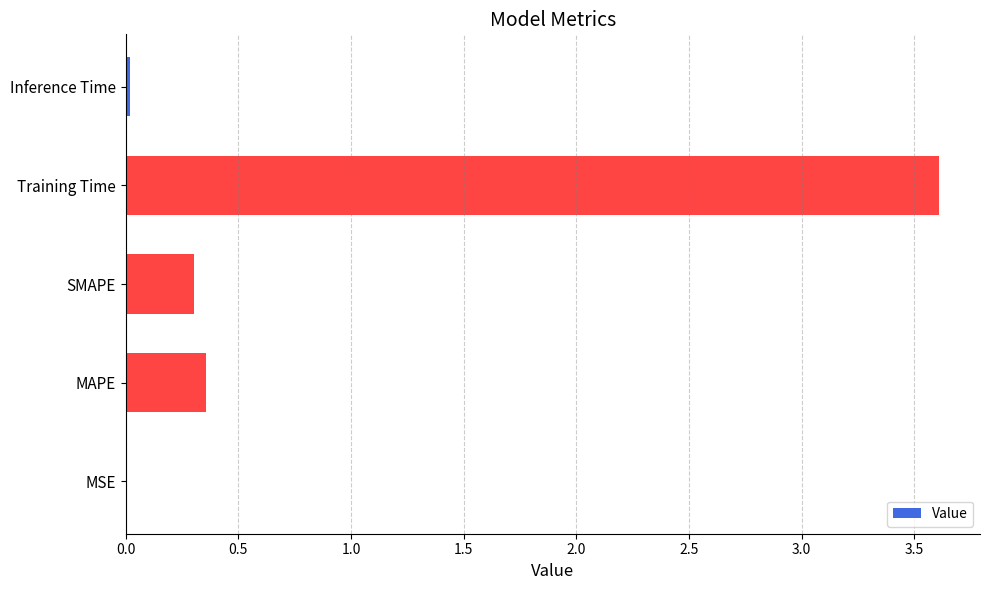

What is the maximum value shown in the chart?

3.6